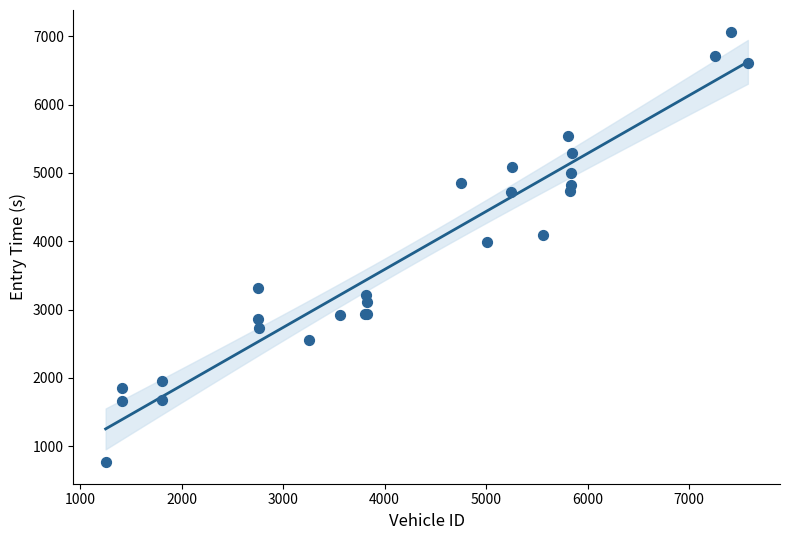

What Y value in the scatter plot is closest to 3918?

3989.2